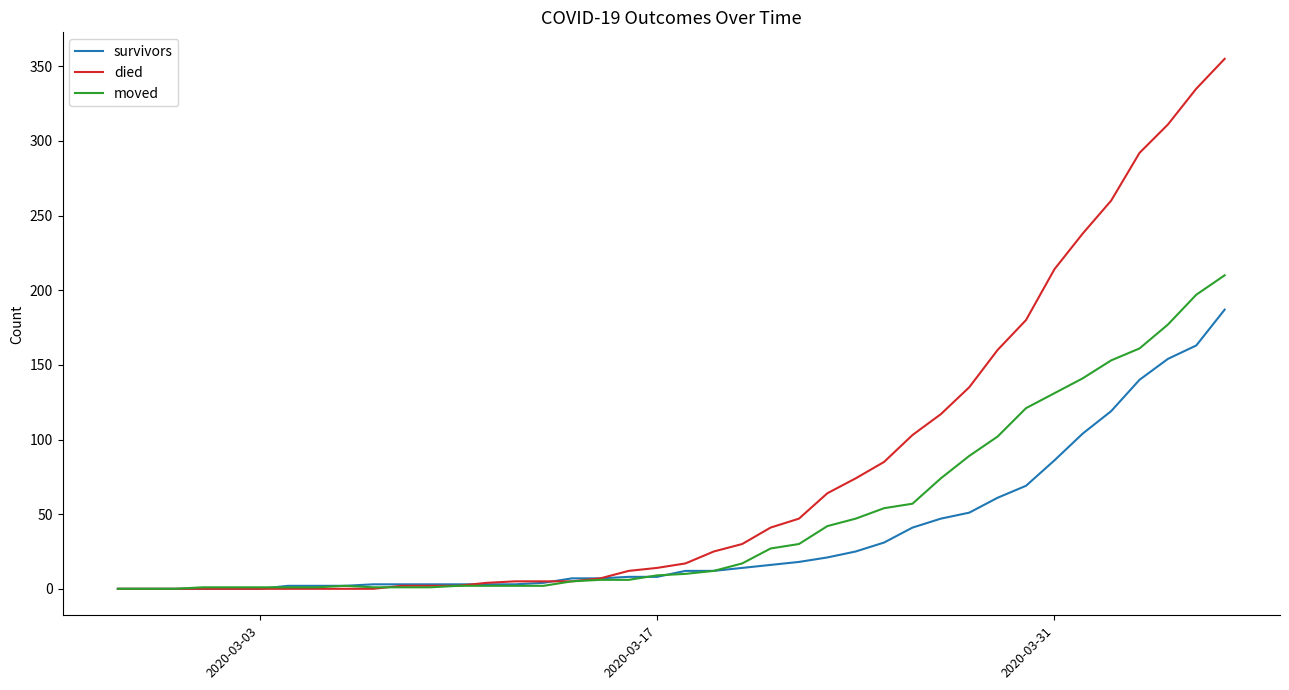

What is the maximum value for moved?

210